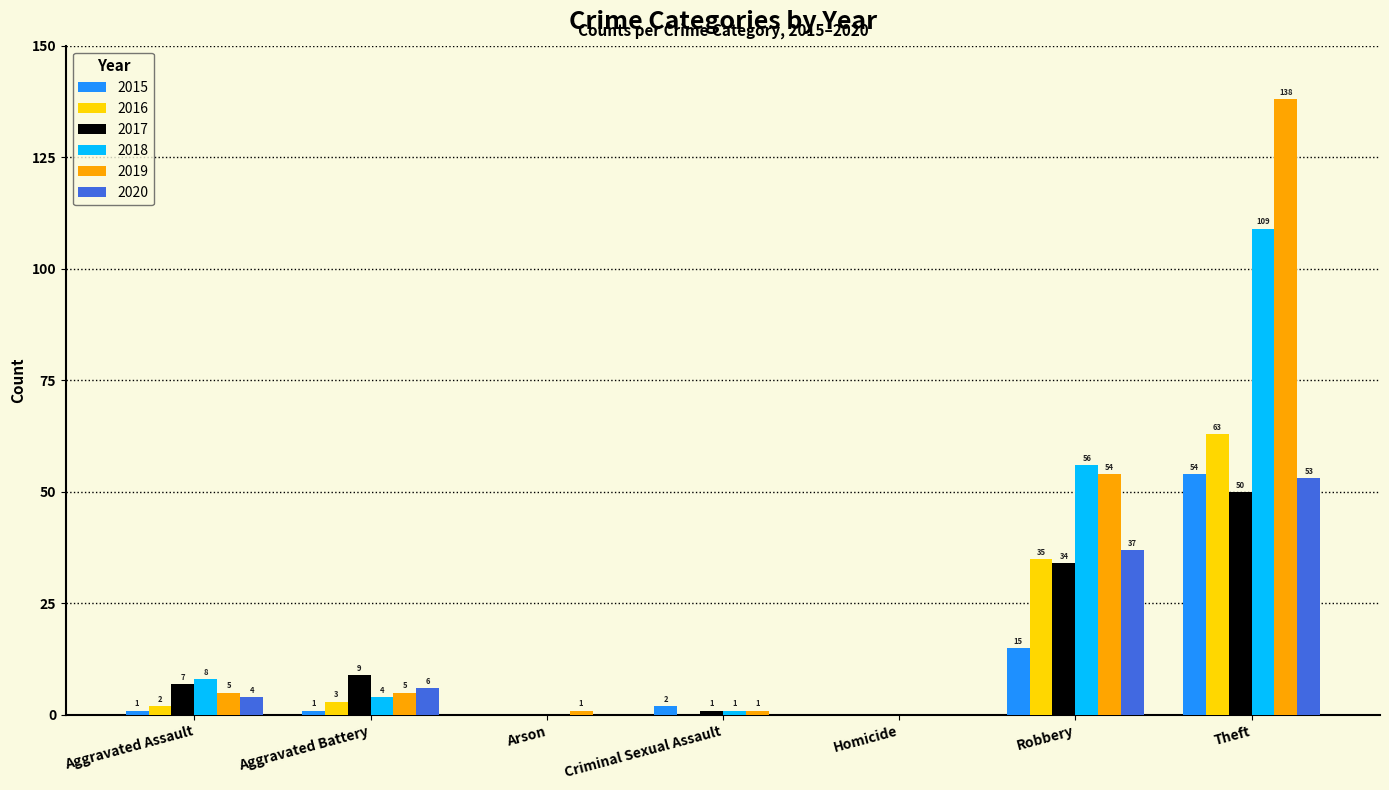

How many distinct data groups are displayed?

6